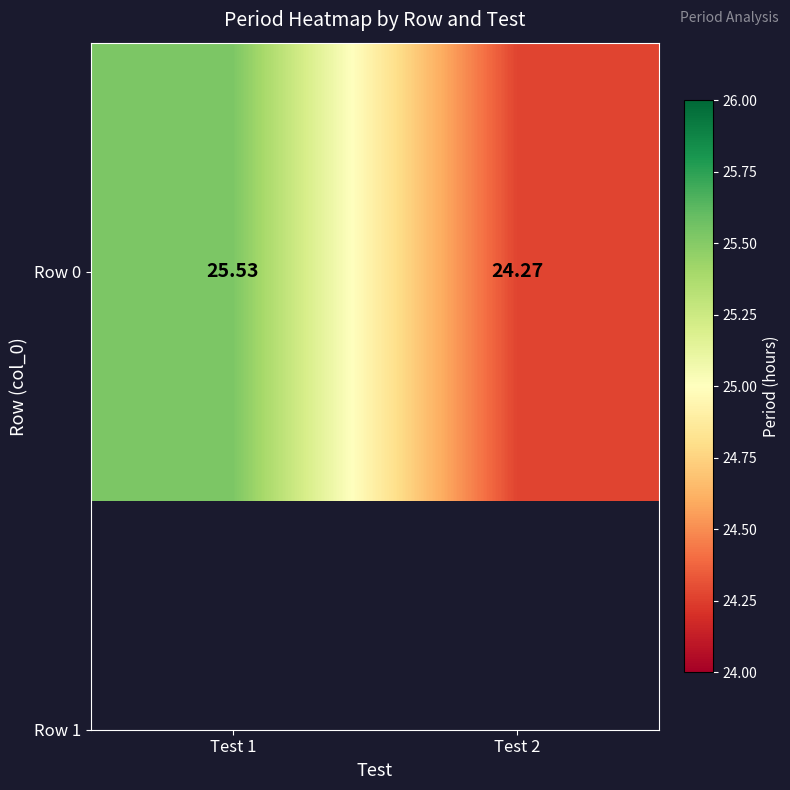

Which category has the highest value across all series?

Test 1